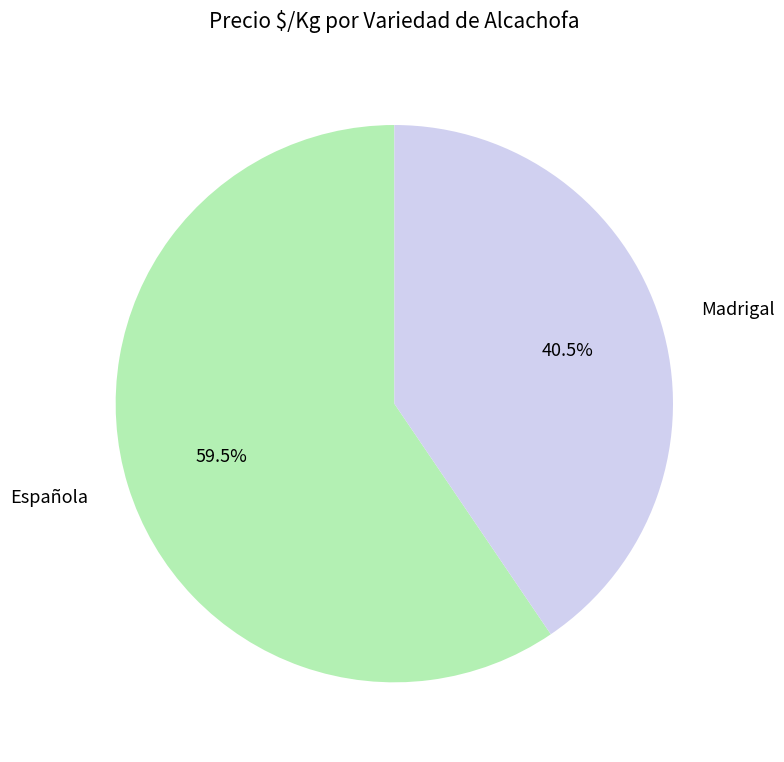

Is there any slice that represents more than half of the pie?

Yes